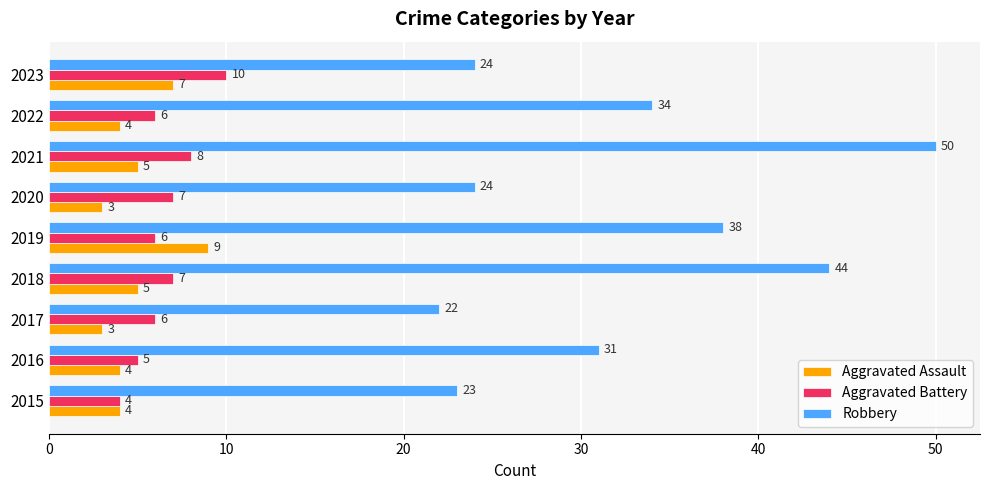

Which series has the largest range (max minus min)?

Robbery